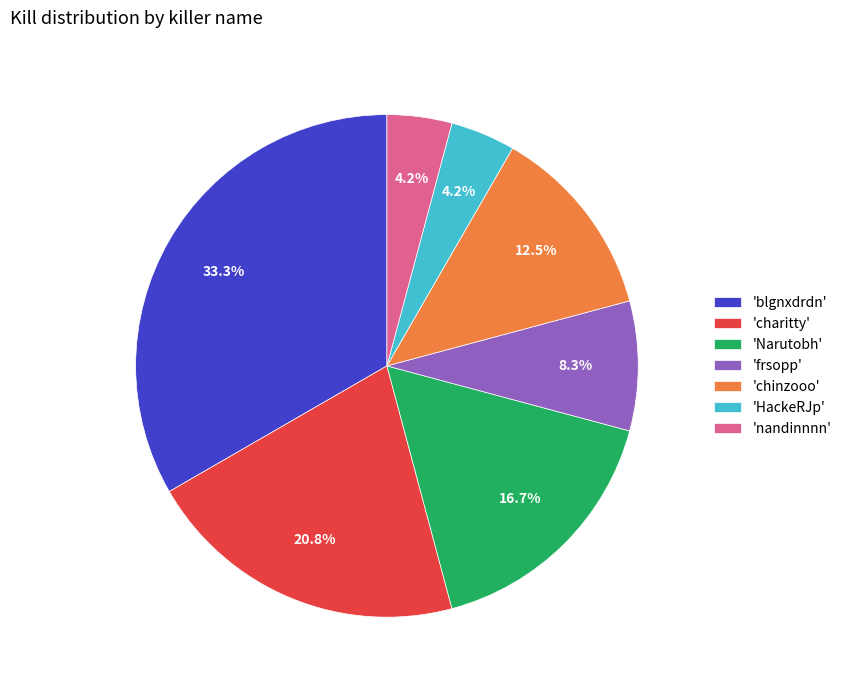

Does any single category account for the majority?

No